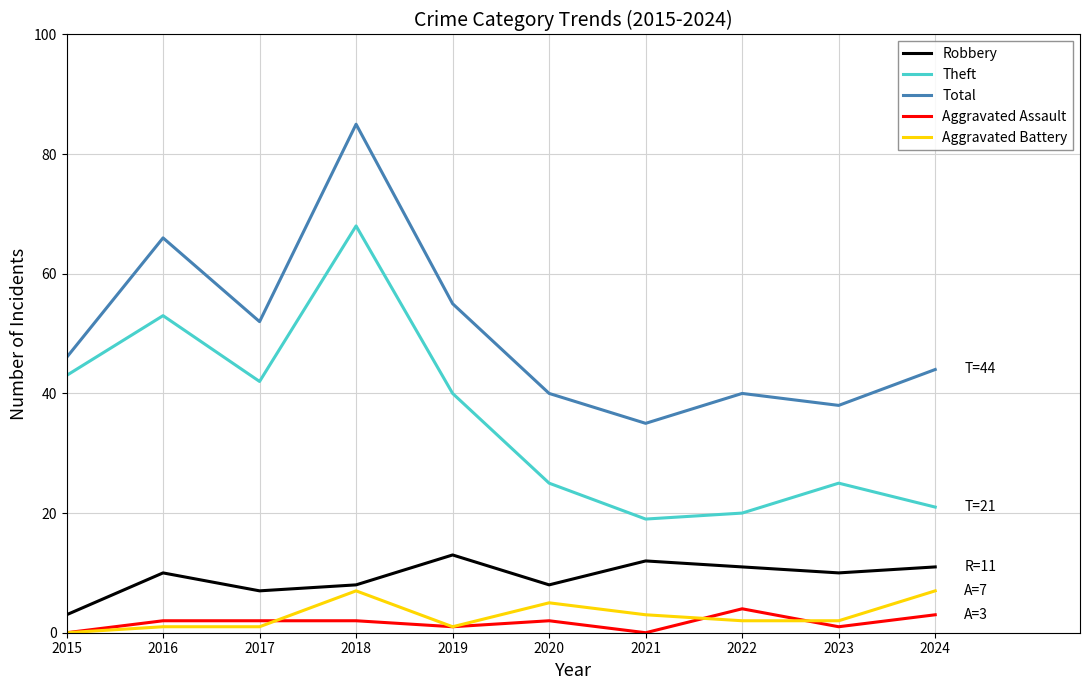

True or false: Robbery and Aggravated Battery intersect in this chart.

False